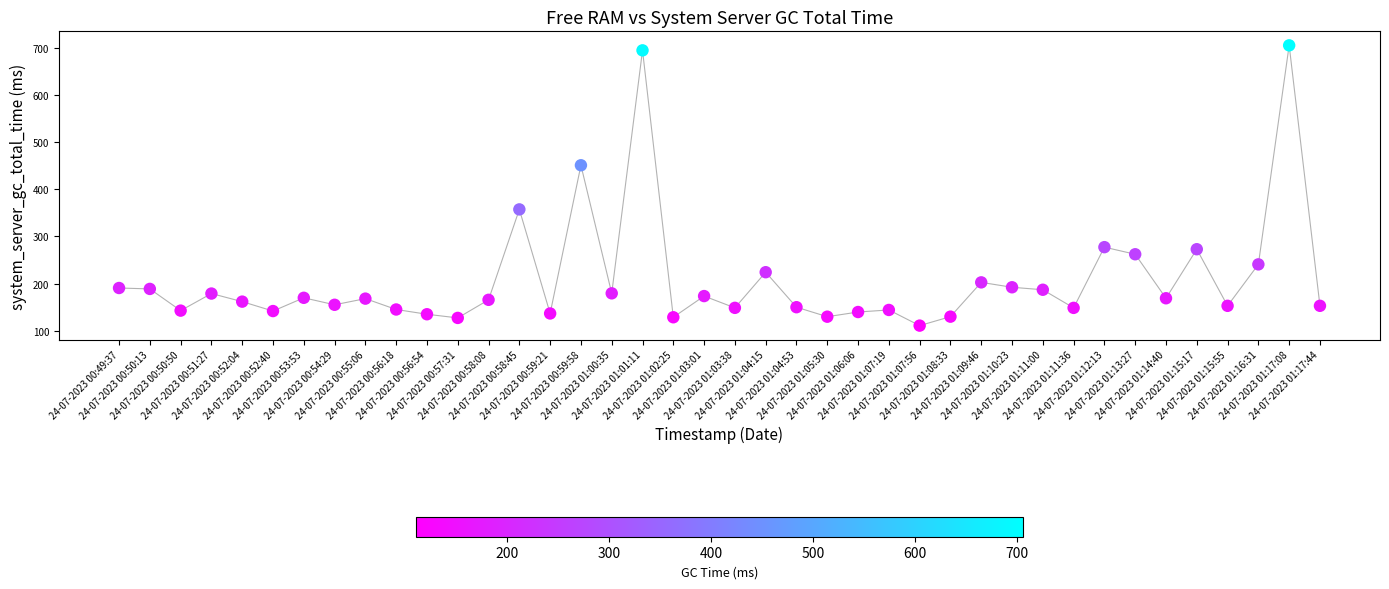

What is the range of Y values (max minus min)?

595.3